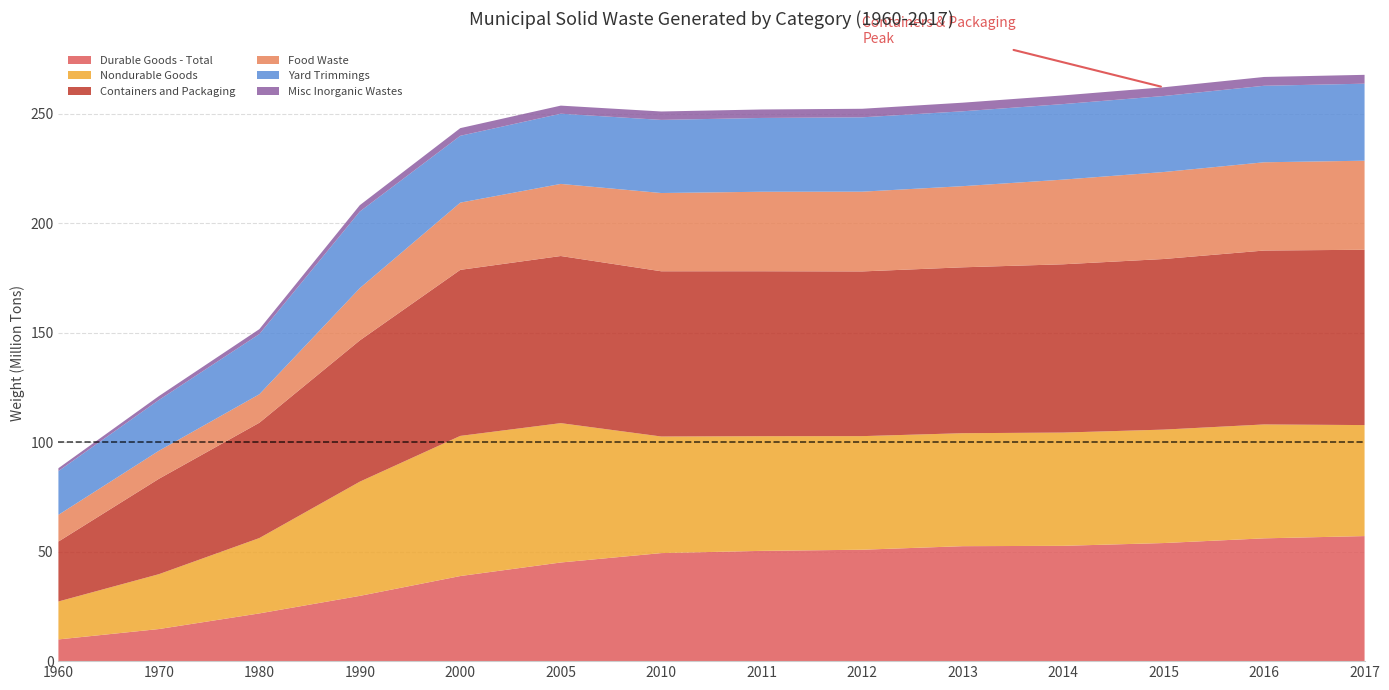

Reading left to right, transcribe all the data shown in this chart.

Durable Goods - Total: 1960=9920000	1970=14660000	1980=21800000	1990=29810000	2000=38870000	2005=45060000	2010=49350000	2011=50370000	2012=50890000	2013=52510000	2014=52670000	2015=53940000	2016=56090000	2017=57120000
Nondurable Goods: 1960=17330000	1970=25060000	1980=34420000	1990=52170000	2000=64010000	2005=63650000	2010=53250000	2011=52370000	2012=51880000	2013=51600000	2014=51730000	2015=51810000	2016=52020000	2017=50700000
Containers and Packaging: 1960=27370000	1970=43560000	1980=52670000	1990=64530000	2000=75840000	2005=76330000	2010=75470000	2011=75340000	2012=75230000	2013=75770000	2014=76860000	2015=77920000	2016=79430000	2017=80080000
Food Waste: 1960=12200000	1970=12800000	1980=13000000	1990=23860000	2000=30700000	2005=32930000	2010=35740000	2011=36310000	2012=36430000	2013=37060000	2014=38670000	2015=39730000	2016=40310000	2017=40670000
Yard Trimmings: 1960=20000000	1970=23200000	1980=27500000	1990=35000000	2000=30530000	2005=32070000	2010=33400000	2011=33710000	2012=33960000	2013=34200000	2014=34500000	2015=34720000	2016=34950000	2017=35180000
Misc Inorganic Wastes: 1960=1300000	1970=1780000	1980=2250000	1990=2900000	2000=3500000	2005=3690000	2010=3840000	2011=3870000	2012=3900000	2013=3930000	2014=3970000	2015=3990000	2016=4020000	2017=4040000